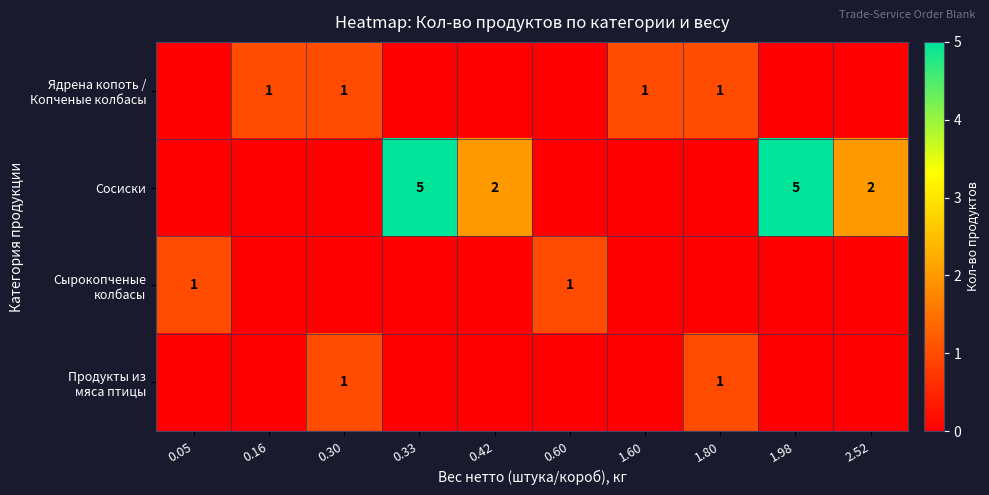

The Сосиски series shows 2 at 0.33. True or false?

False